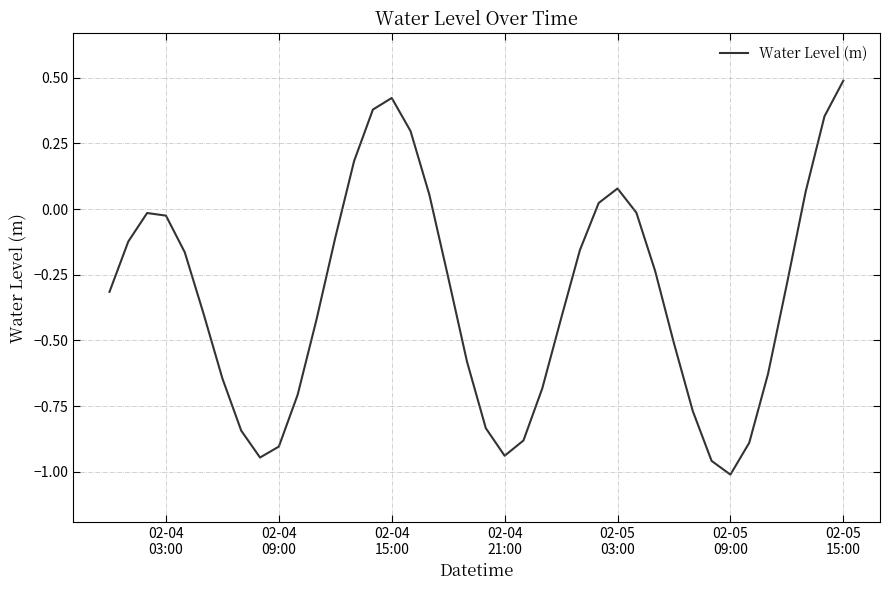

What is the difference between the maximum and minimum values?

1.5